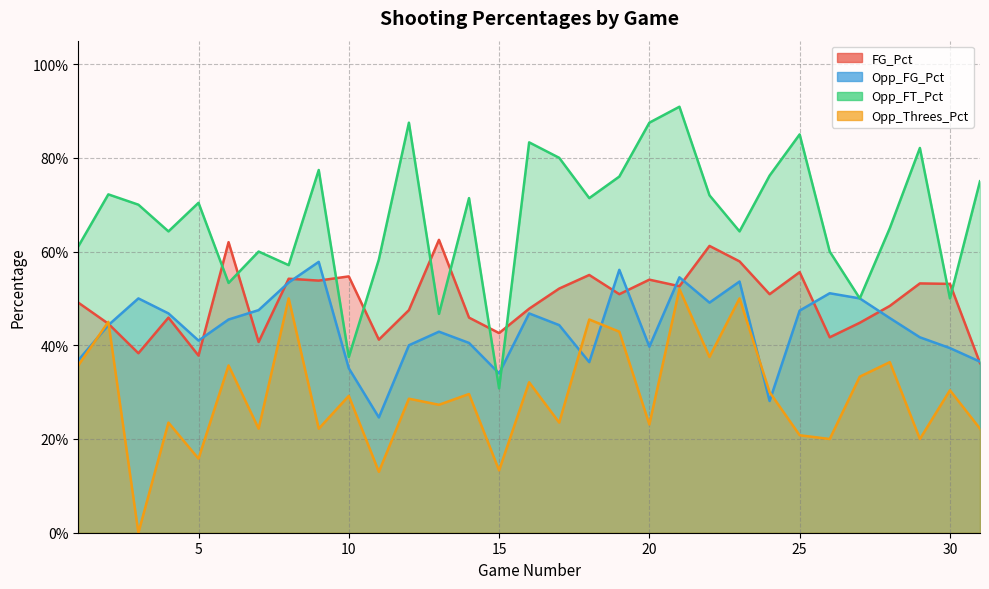

What is the average value of the FG_Pct series?

0.5